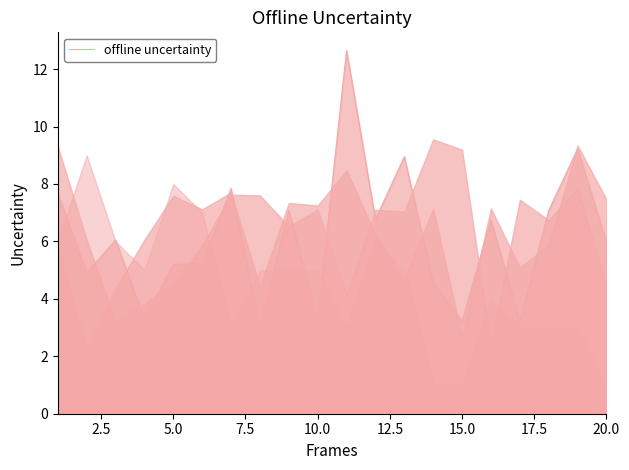

True or false: offline uncertainty has a value of 5.2 at 5.0.

True